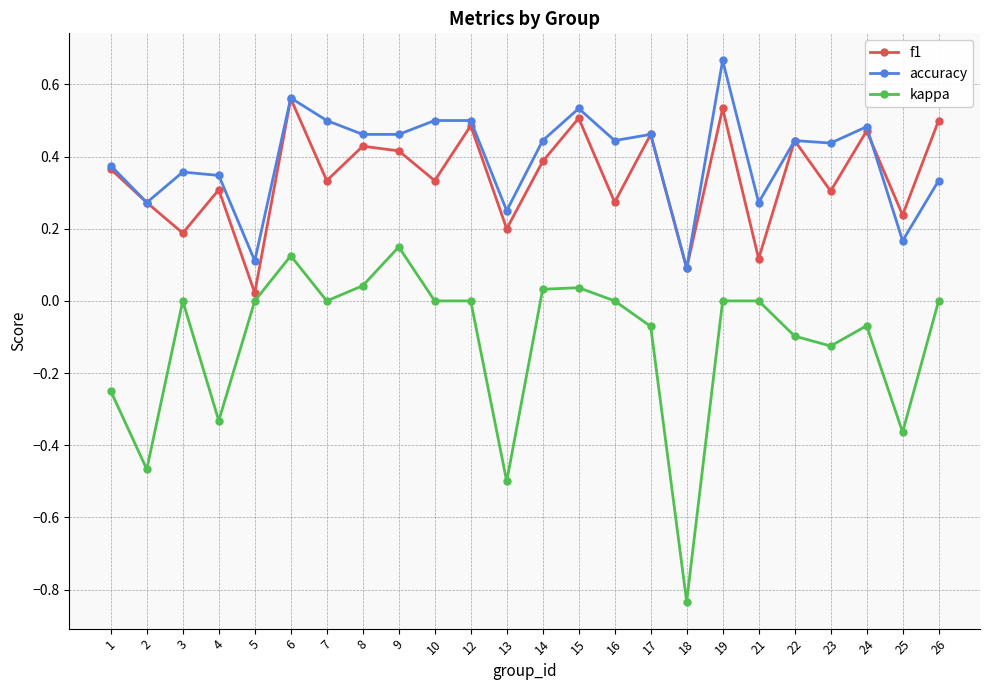

Which series has the largest total across all categories?

accuracy